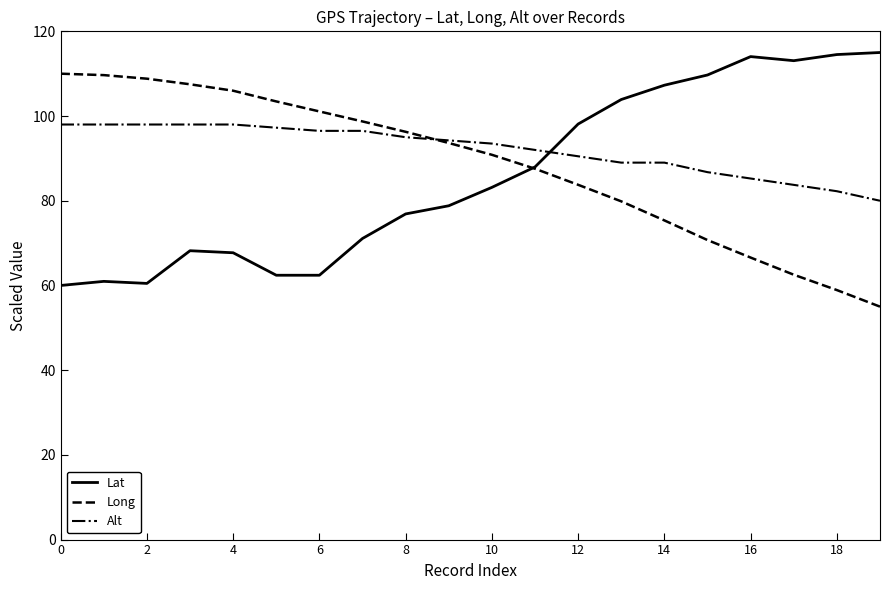

After their last crossing, which series has the higher values: Alt or Lat?

Lat